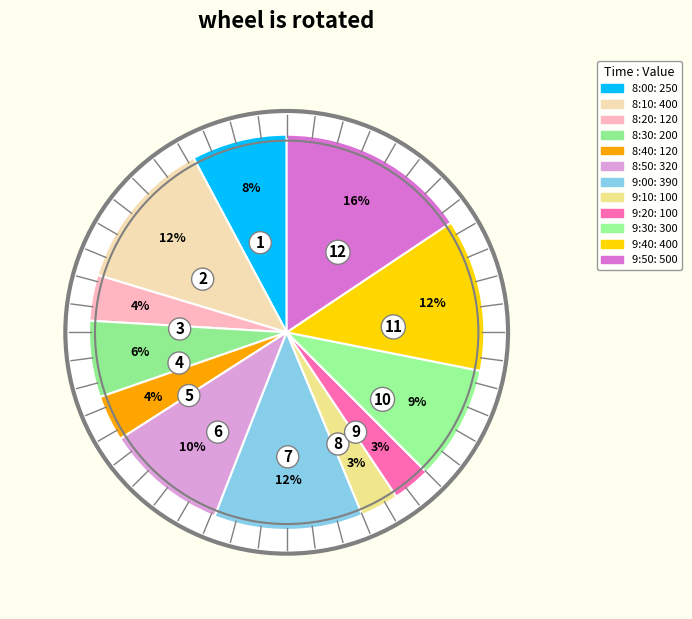

How many slices are in this pie chart?

12